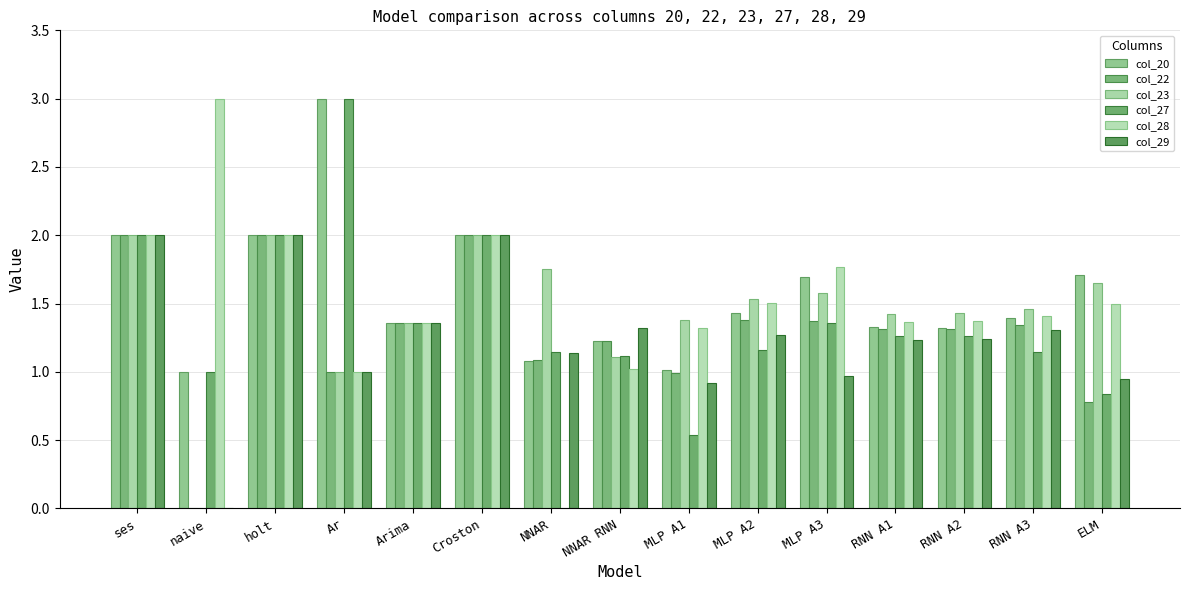

How many data points does each series have?

15